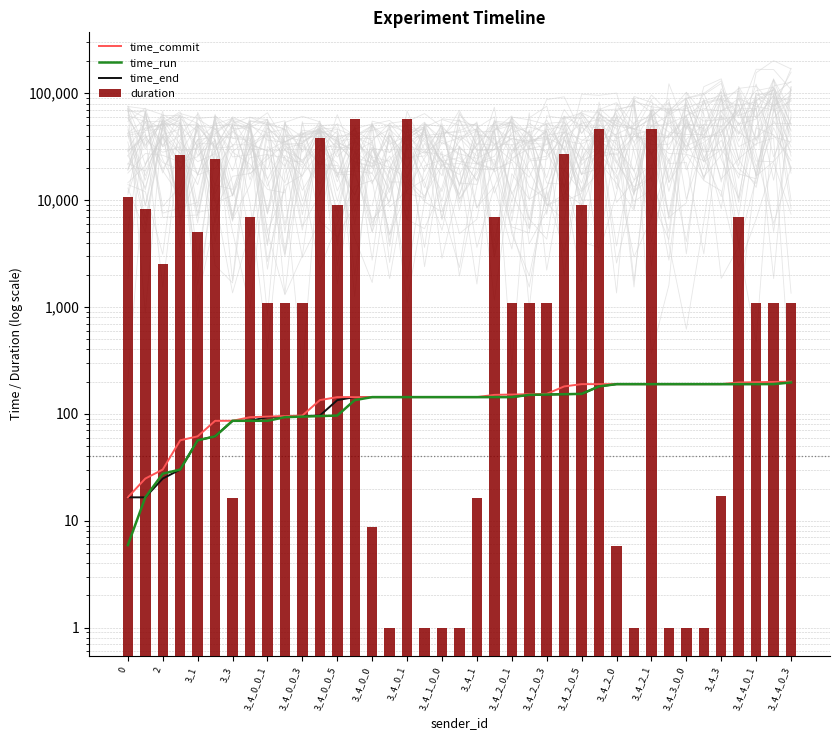

What are all the series names shown in the legend?

time_commit, time_run, time_end, duration